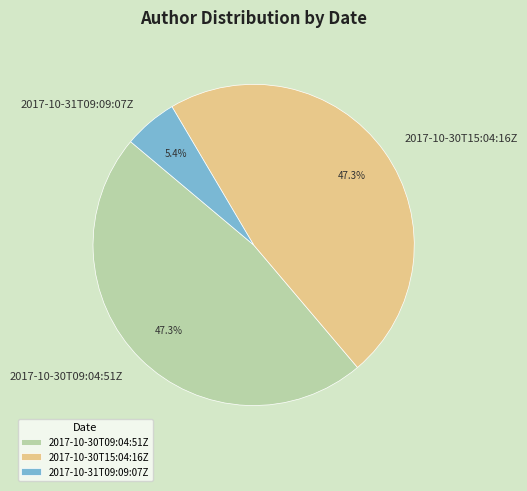

To the nearest percent, what is the combined percentage of 2017-10-30T15:04:16Z and 2017-10-31T09:09:07Z?

53%